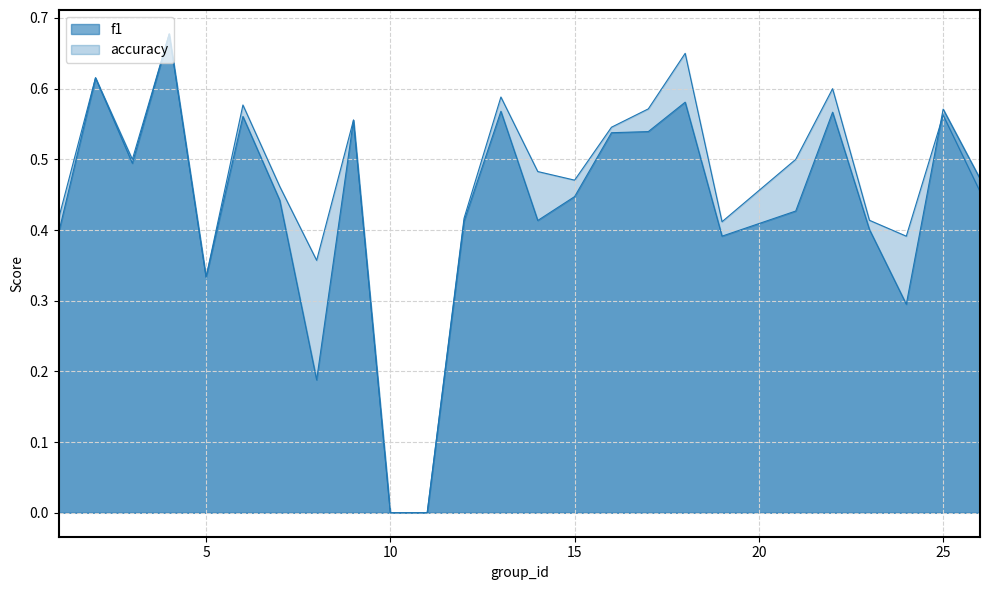

Count the accuracy values in the range 0 to 1.

25